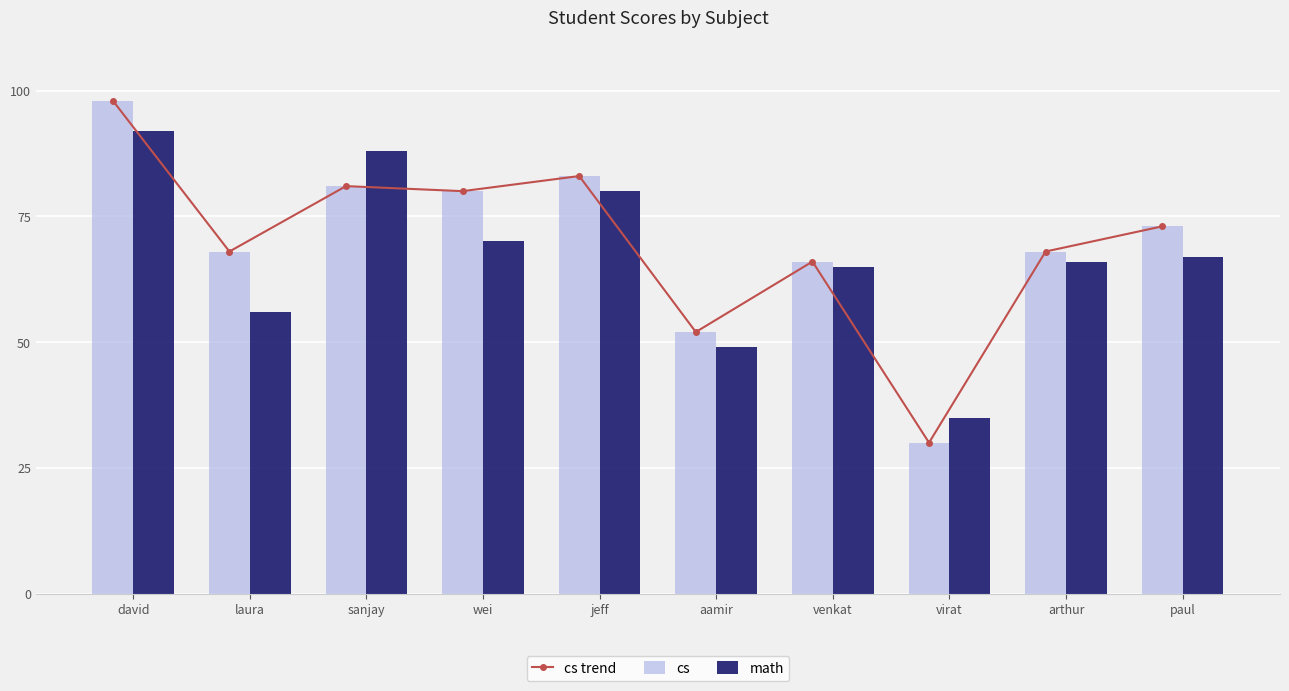

Are the bars horizontal?

No